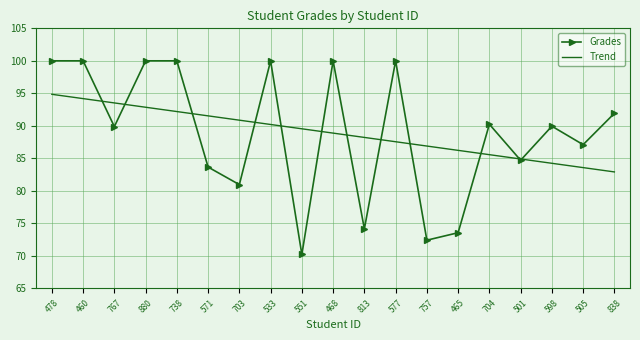

Rank the series by their maximum value, from lowest to highest.

Trend, Grades